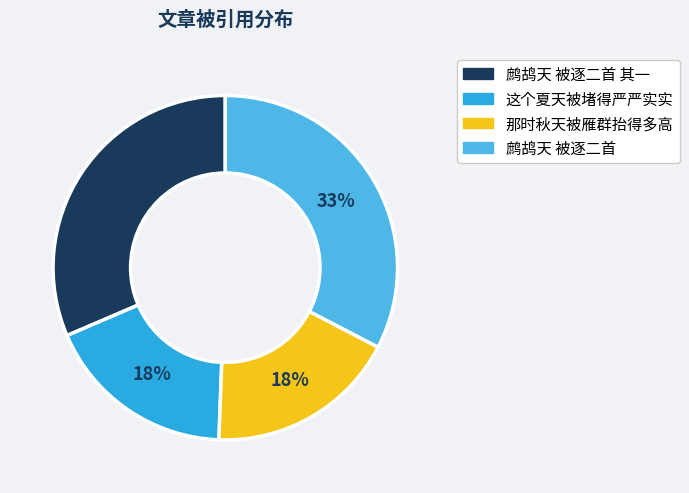

Is 那时秋天被雁群抬得多高 the majority of the pie?

No